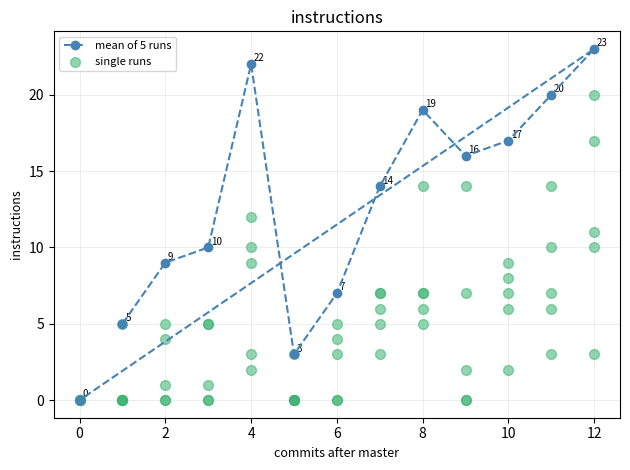

Which series reaches the minimum Y coordinate?

mean of 5 runs